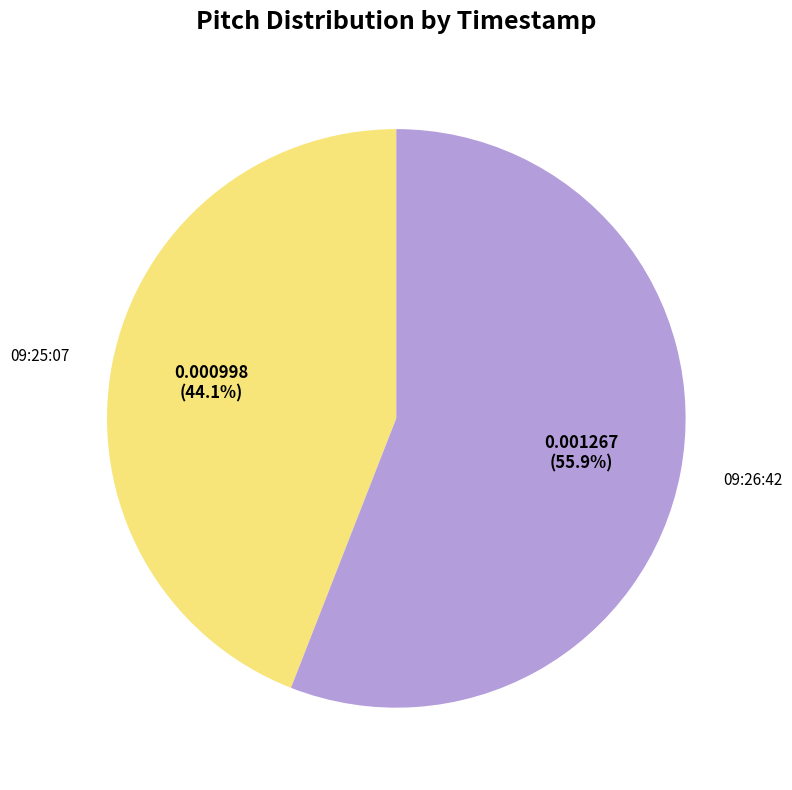

Does any single category account for the majority?

Yes